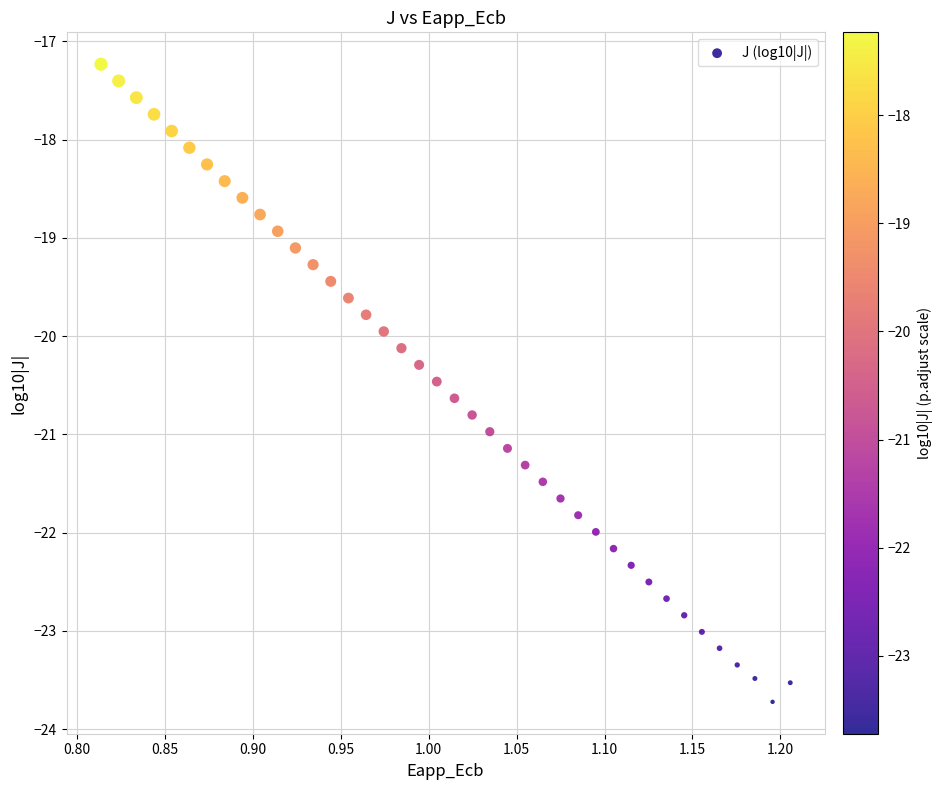

What is the range of X values (max minus min)?

0.4